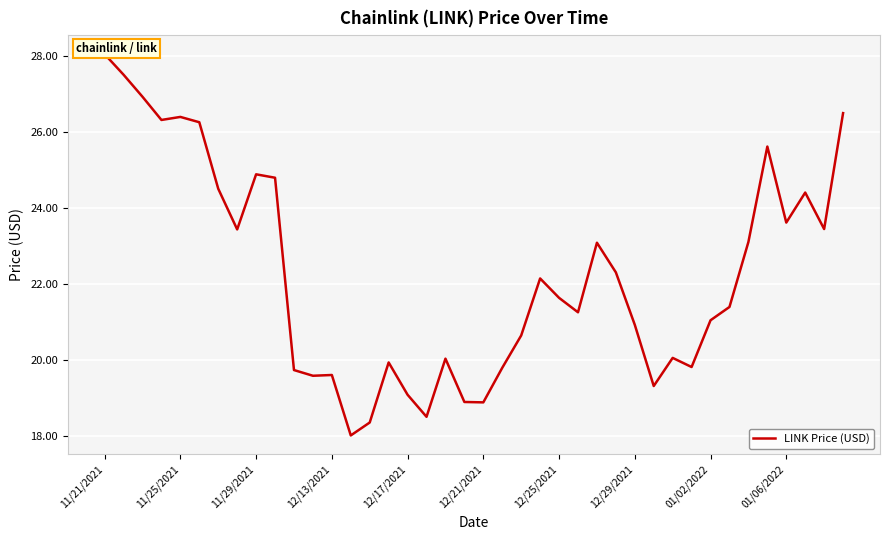

What is the maximum value shown in the chart?

28.0